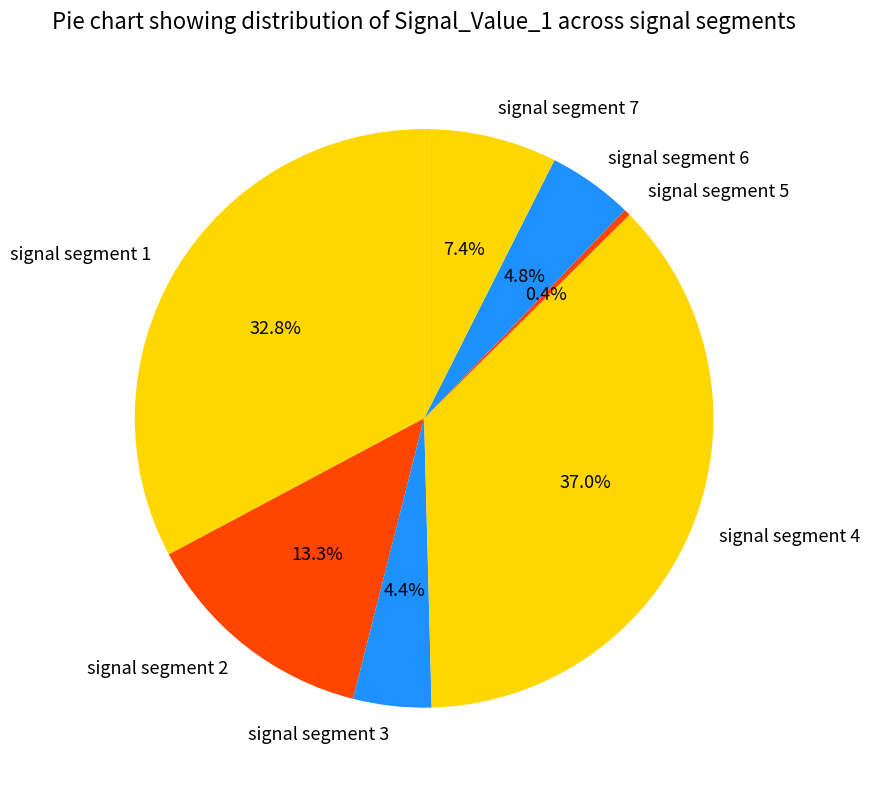

What percentage is the signal segment 1 slice, to the nearest percent?

33%